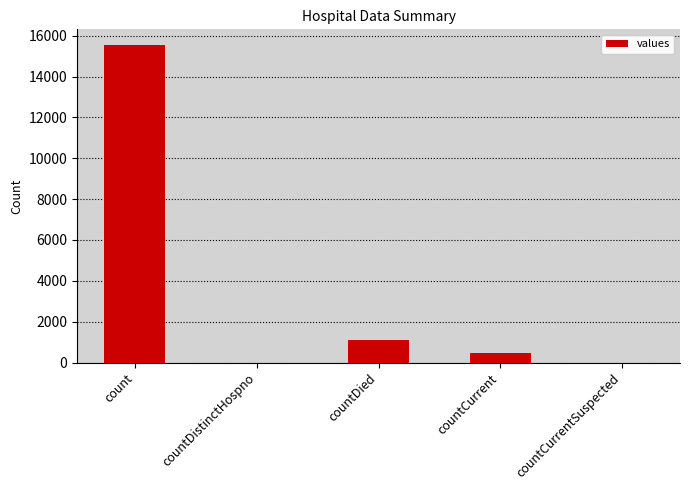

What is the sum of the values at countDistinctHospno and count?

15532